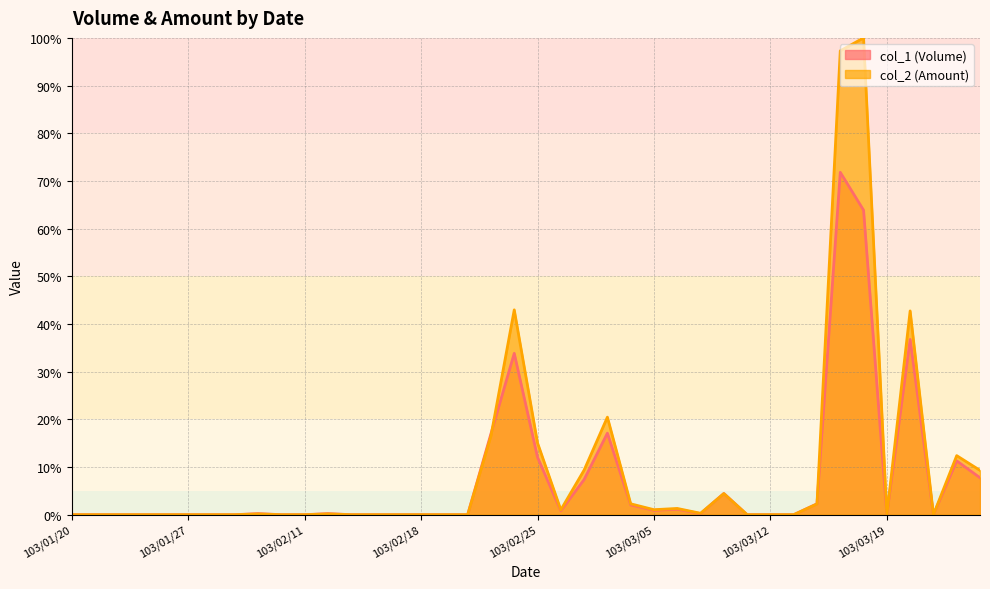

At which category is the sum across all series the highest?

103/03/17